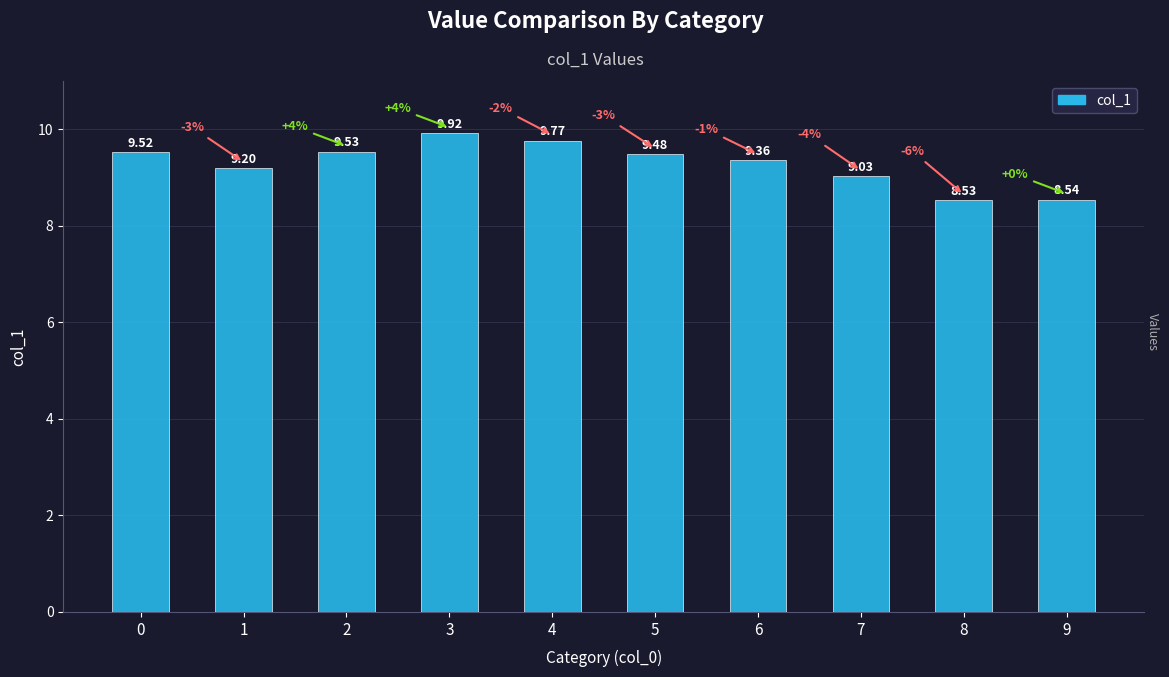

The chart shows a value of 9.5 at 5. True or false?

True